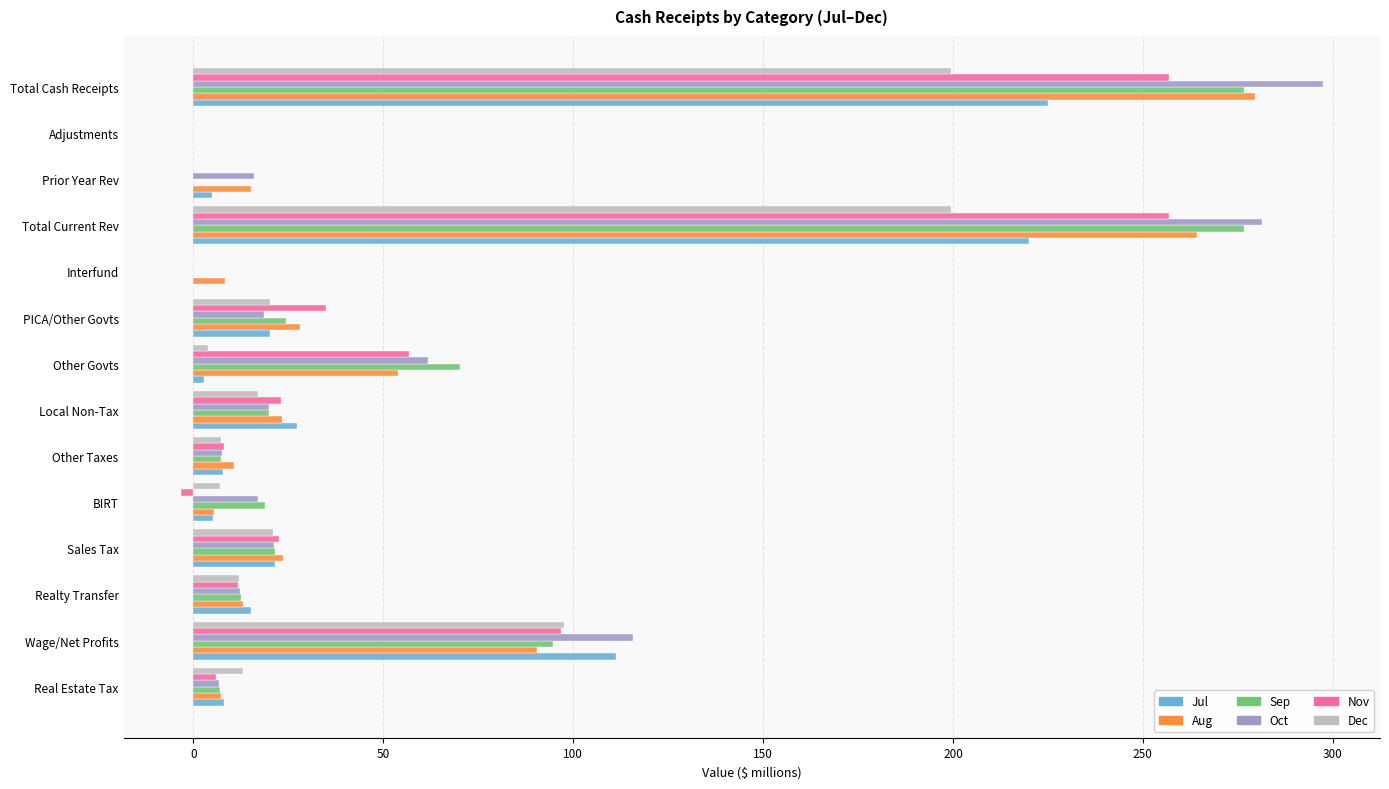

The Sep series shows 21.4 at Sales Tax. True or false?

True